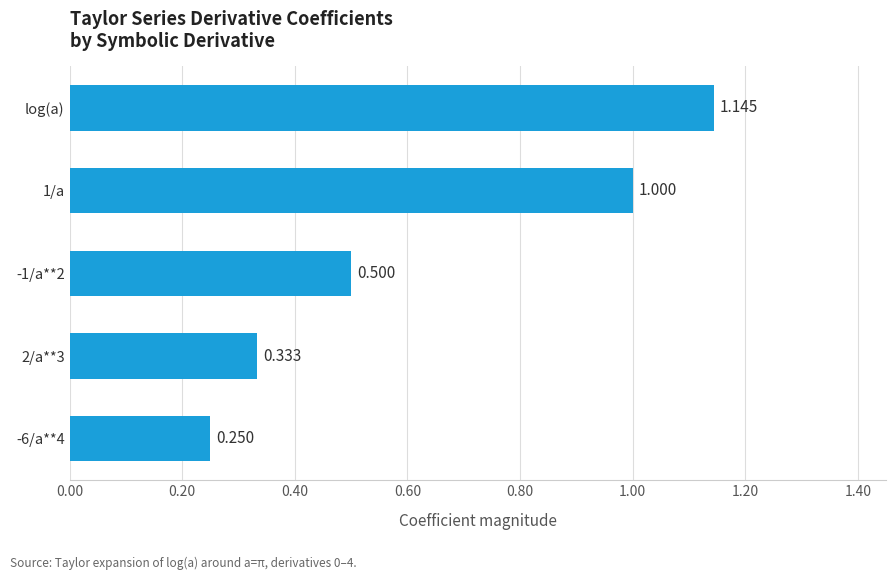

What is the label of the 1st bar from the top?

log(a)